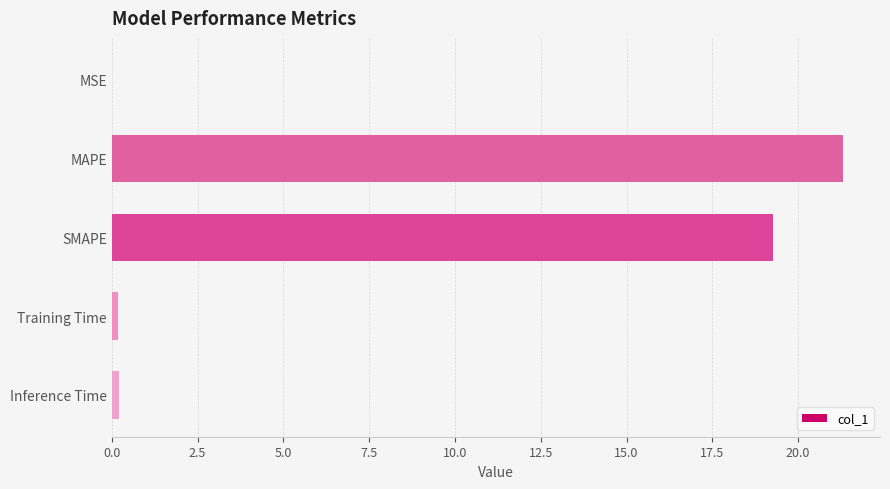

What is the sum of all values?

41.0